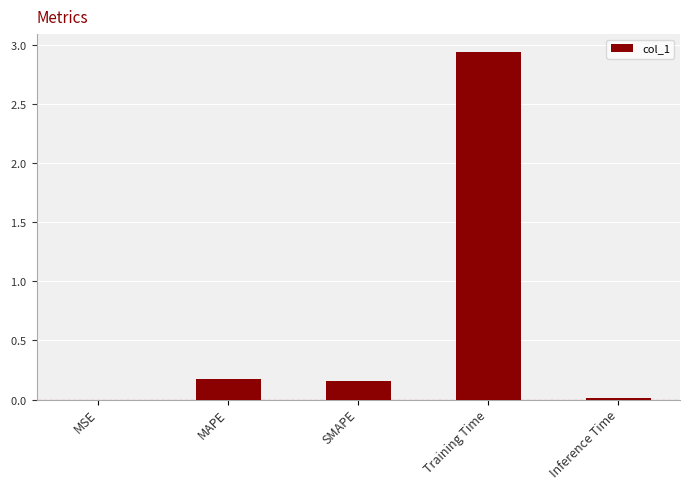

The chart shows a value of 2.9 at Training Time. True or false?

True